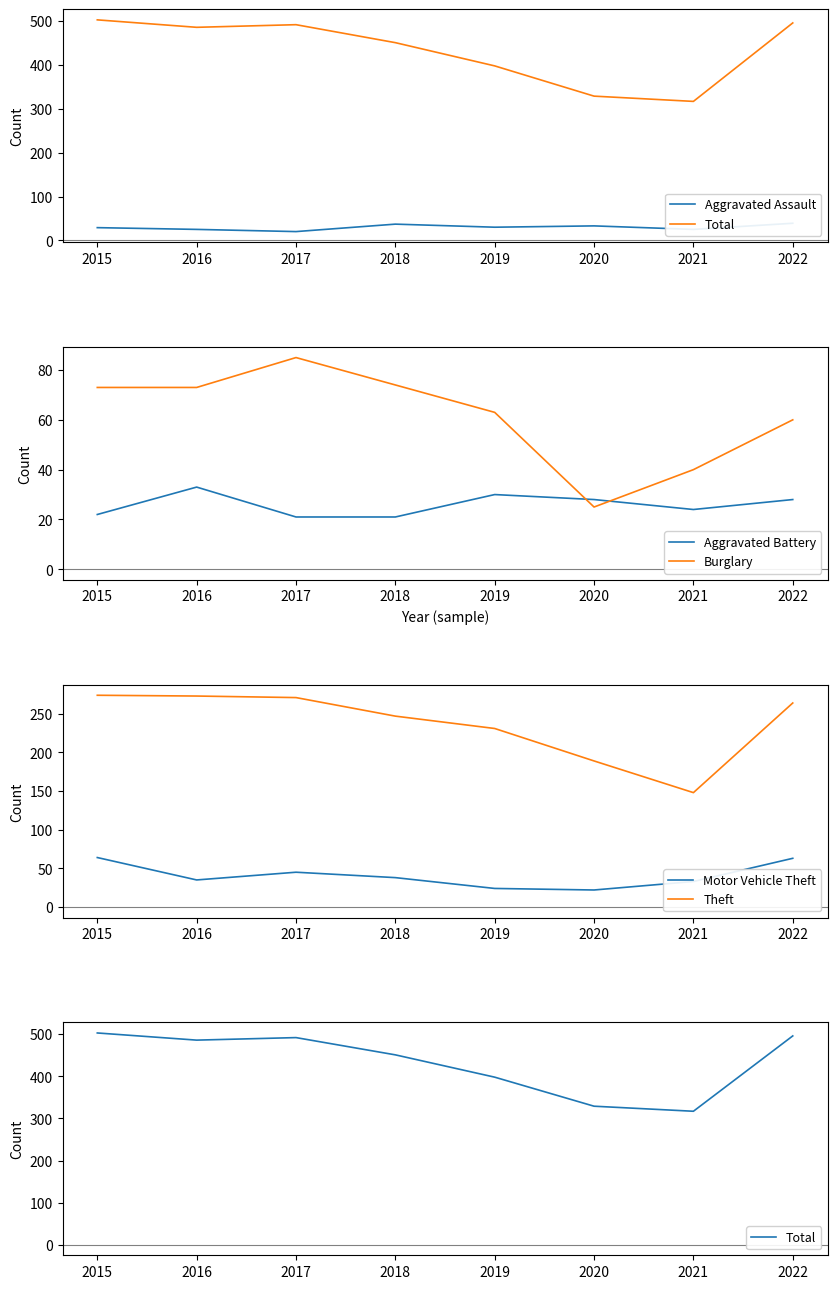

Where do Aggravated Assault and Motor Vehicle Theft first cross each other?

2018 and 2019